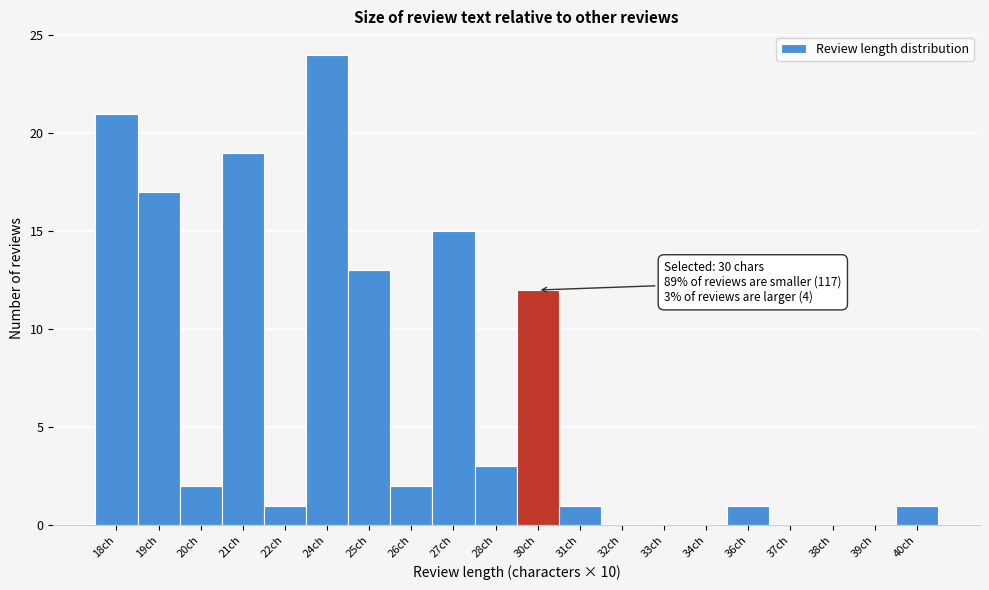

Reading left to right, list all the values displayed in this chart.

18ch=21	19ch=17	20ch=2	21ch=19	22ch=1	24ch=24	25ch=13	26ch=2	27ch=15	28ch=3	30ch=12	31ch=1	32ch=0	33ch=0	34ch=0	36ch=1	37ch=0	38ch=0	39ch=0	40ch=1